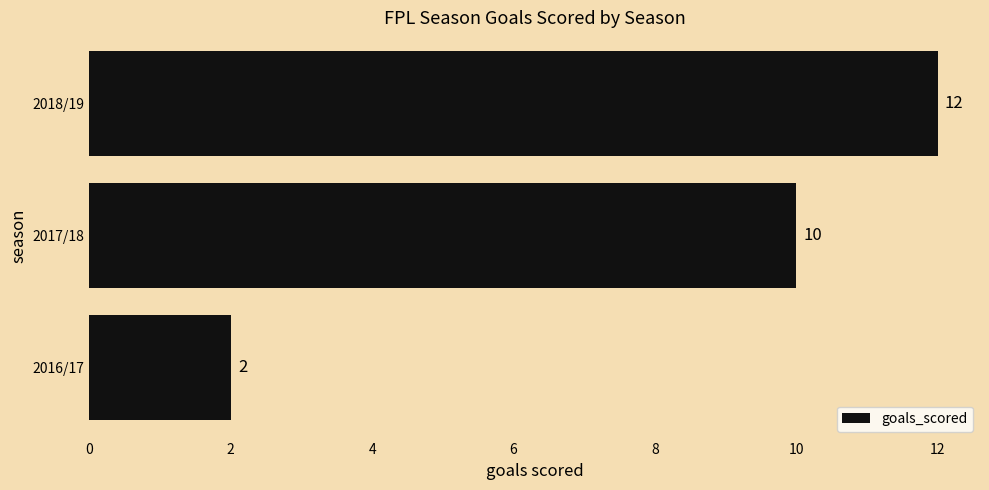

Reading top to bottom, transcribe all the data shown in this chart.

12	10	2